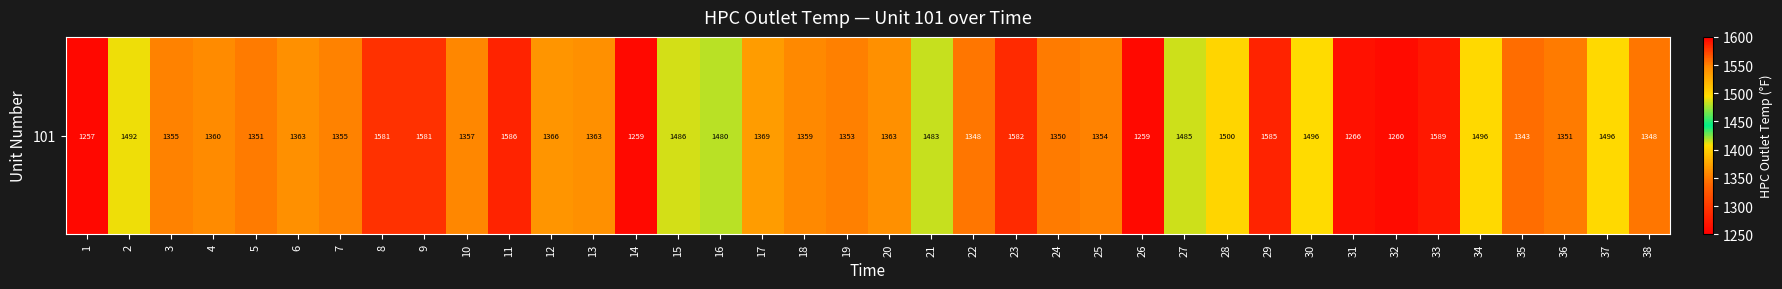

Where does the data first go above 1362?

2